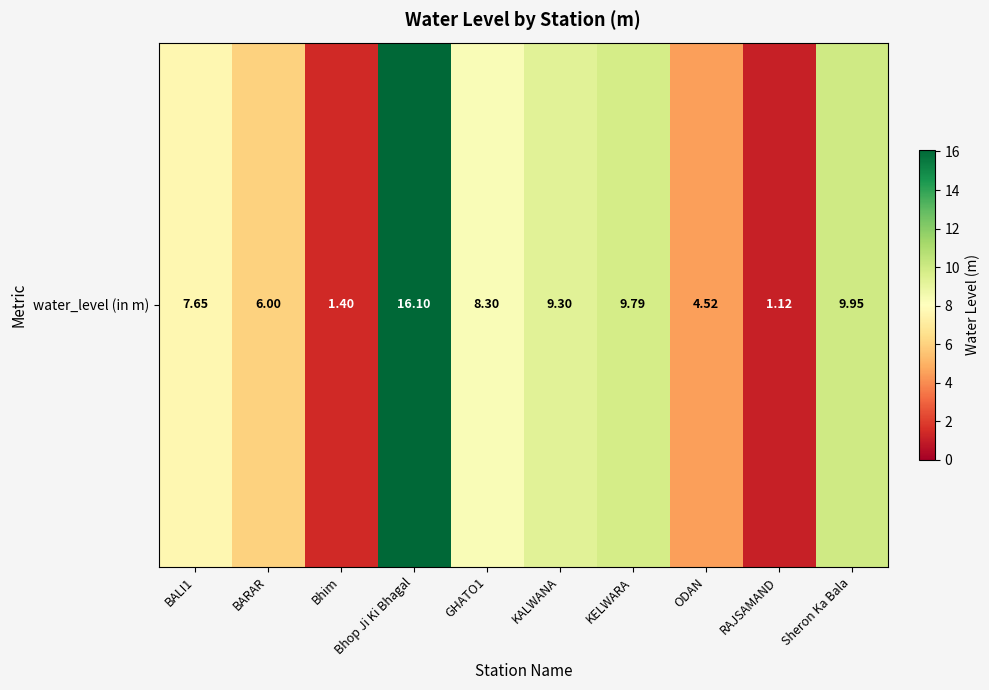

What is the average value?

7.4